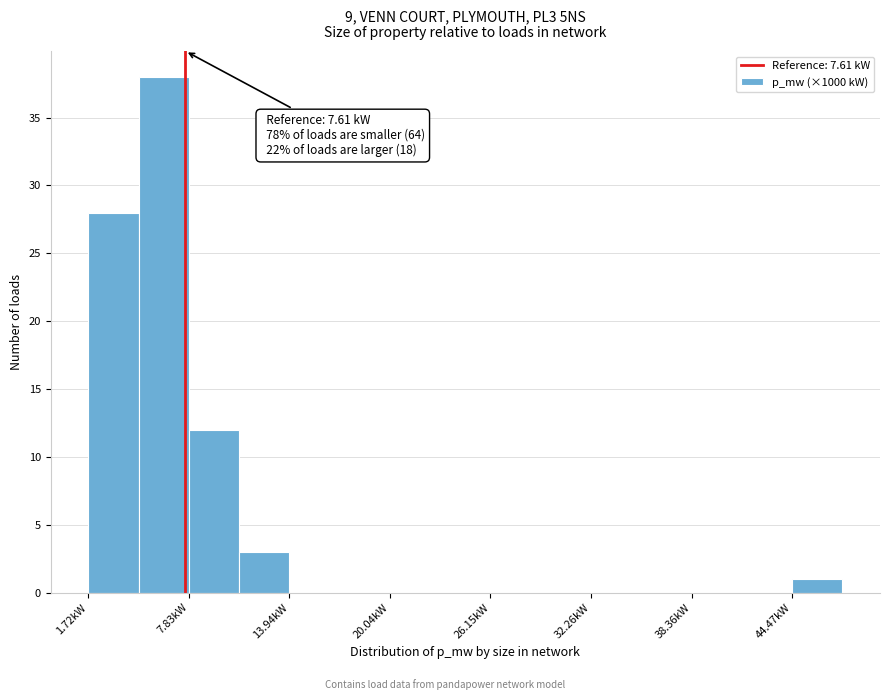

Read against the x-axis, roughly where is the centre of the tallest bar?

6